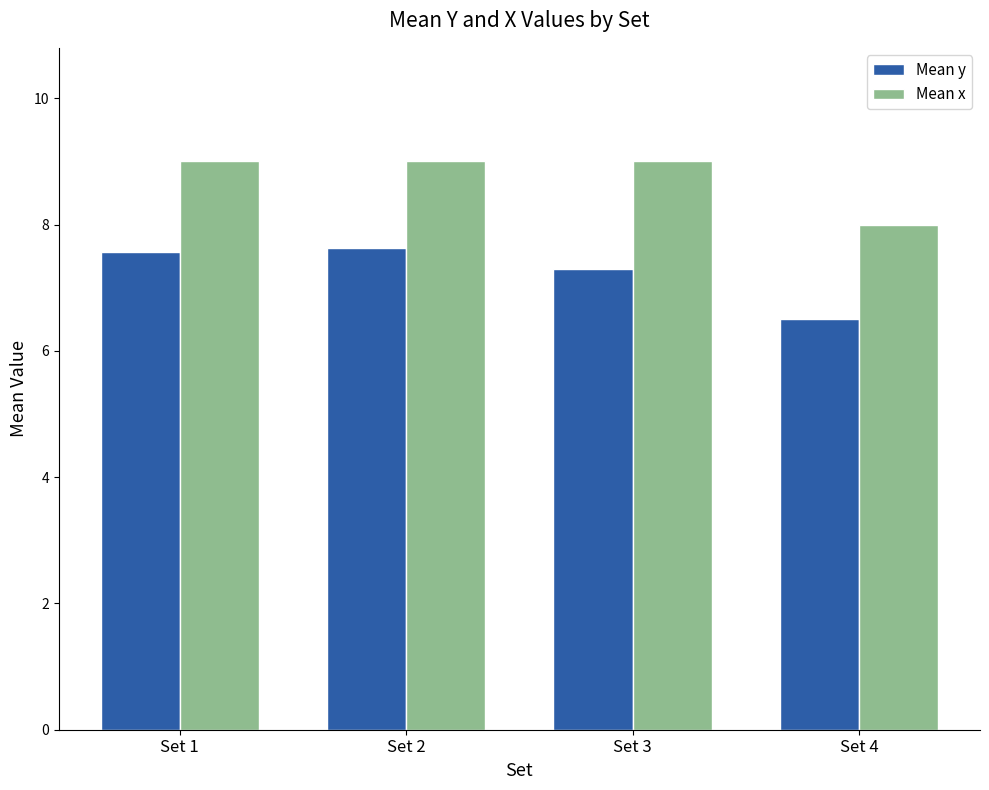

What is the difference between the highest and lowest values at Set 3?

1.7